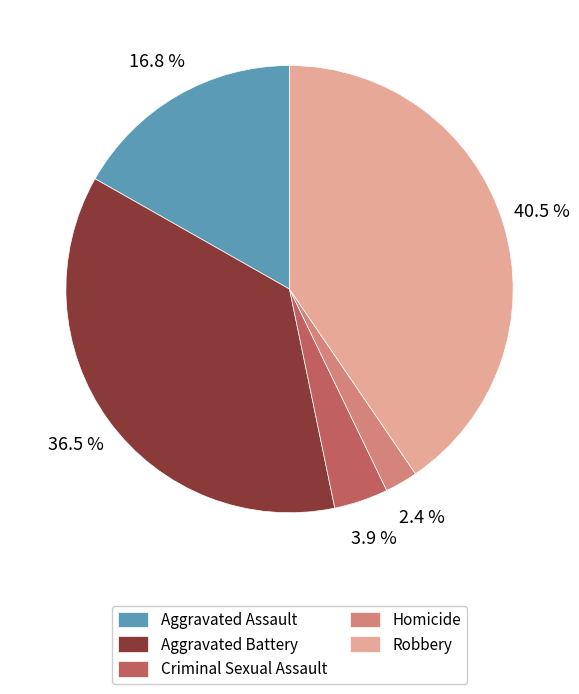

Which category has the biggest portion of the pie?

Robbery